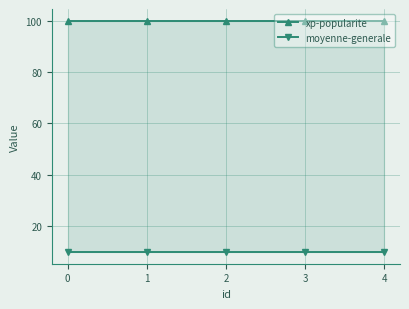

What is the total value across all series at 2?

110